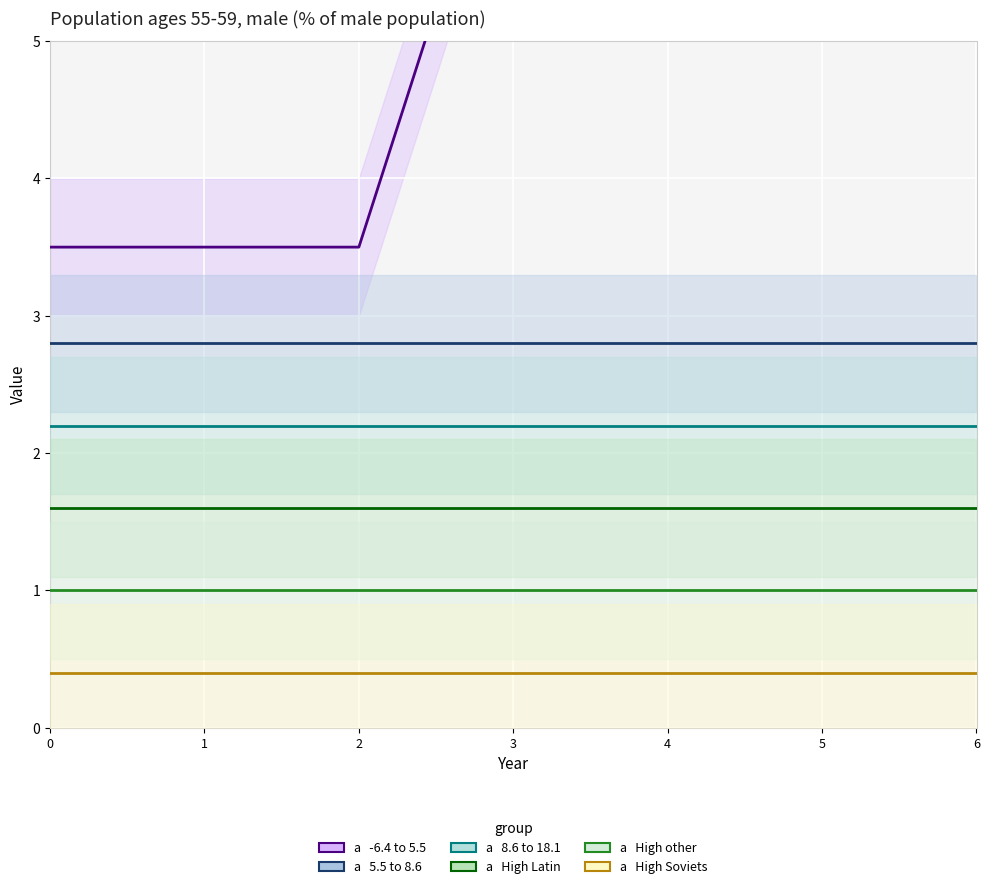

Is this an area chart (filled region under the line)?

No